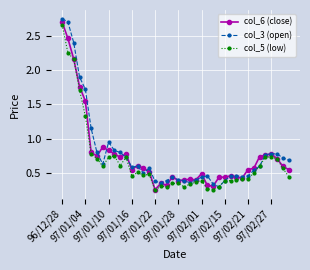

Does the chart display data point markers on the line(s)?

Yes